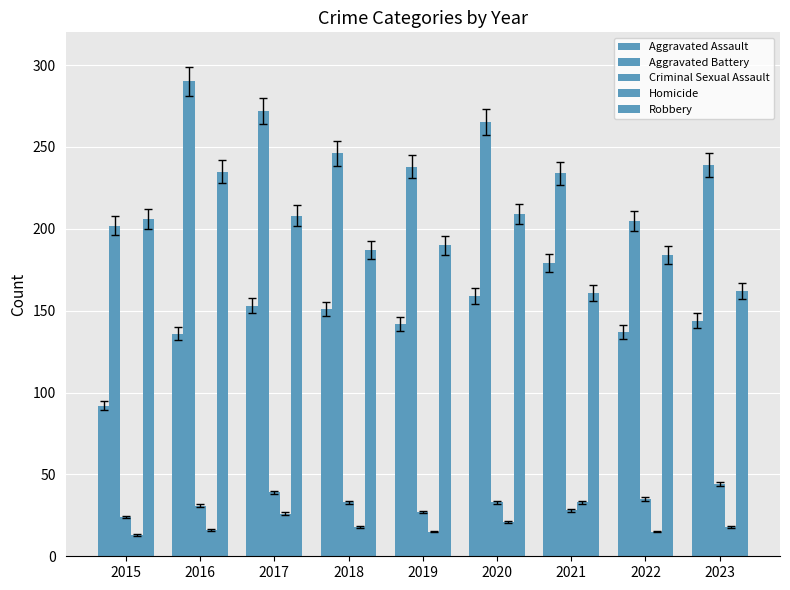

Count the number of categories in the chart.

9